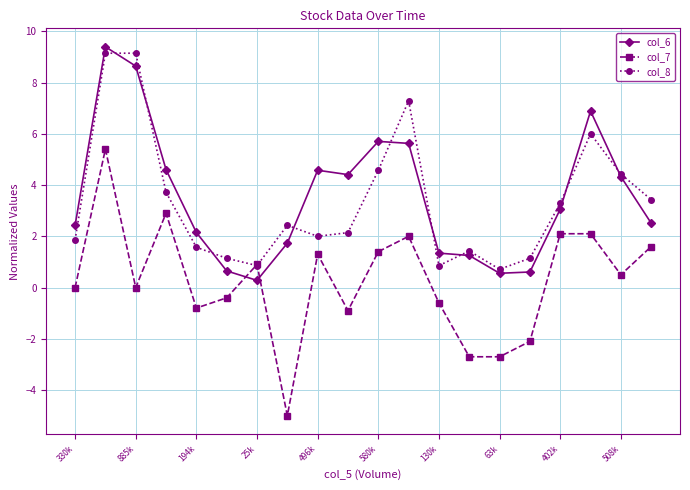

What is the highest value of the col_6 series?

9.4